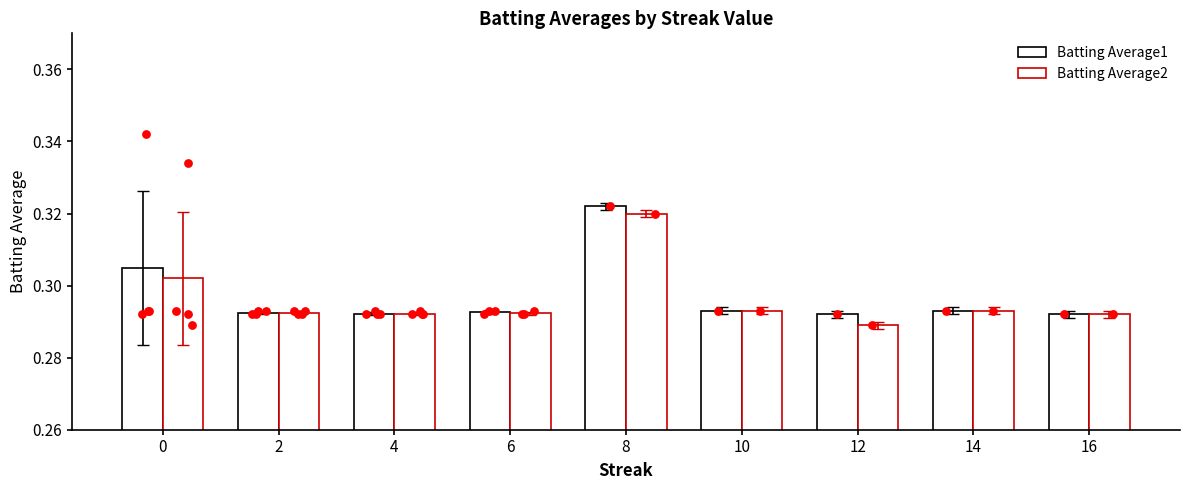

What is the total value across all series at 0?

0.6